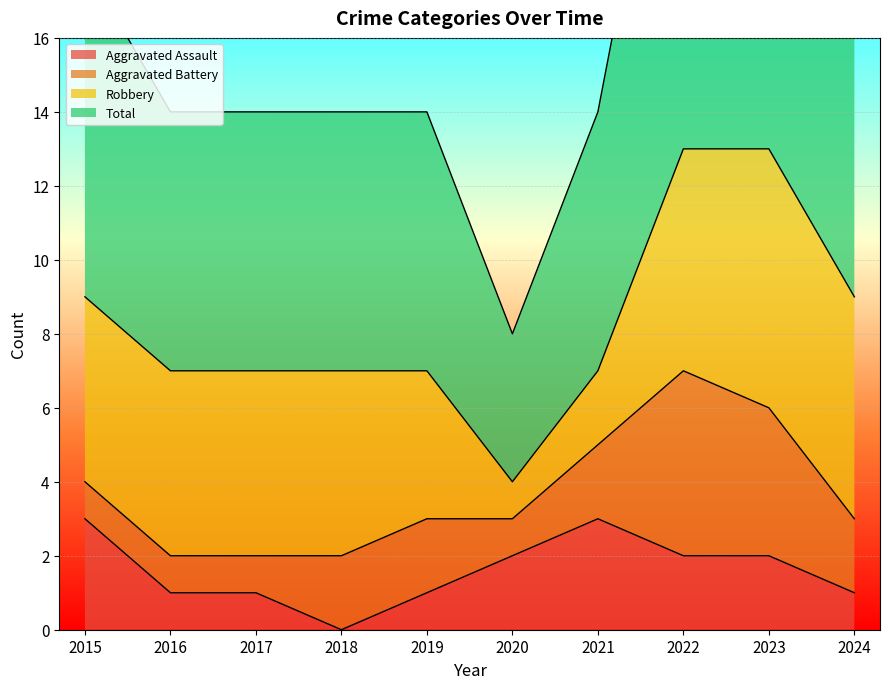

True or false: Aggravated Assault and Total cross at least once.

False